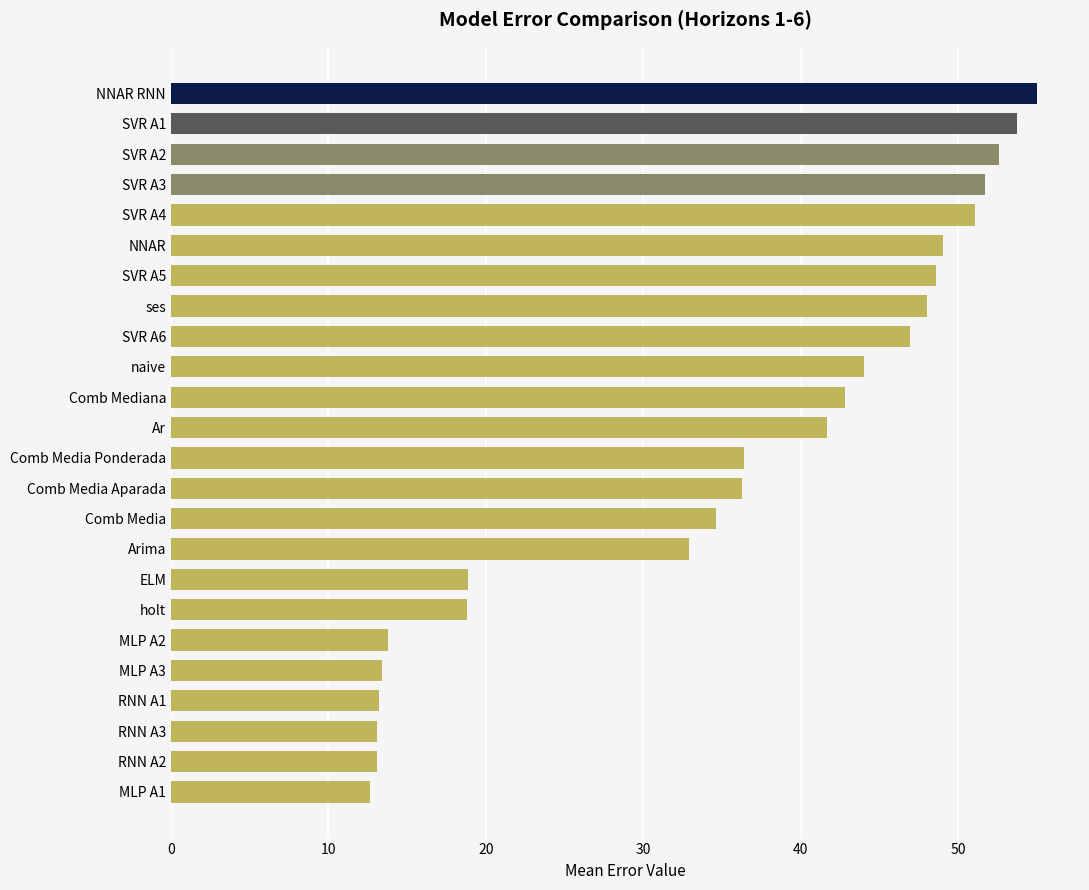

True or false: the data shows 15.1 at Ar.

False